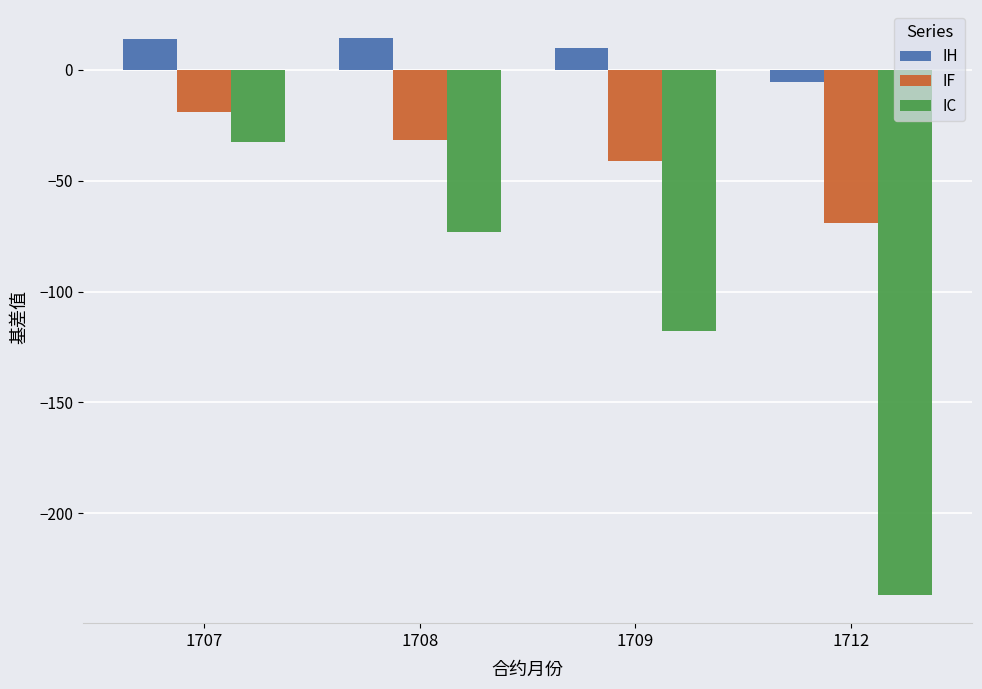

True or false: IC has a value of -17.8 at 1707.

False